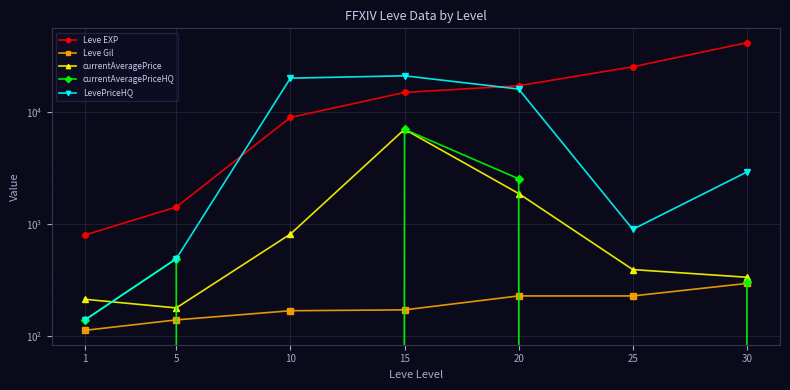

At which category is the sum across all series the highest?

15